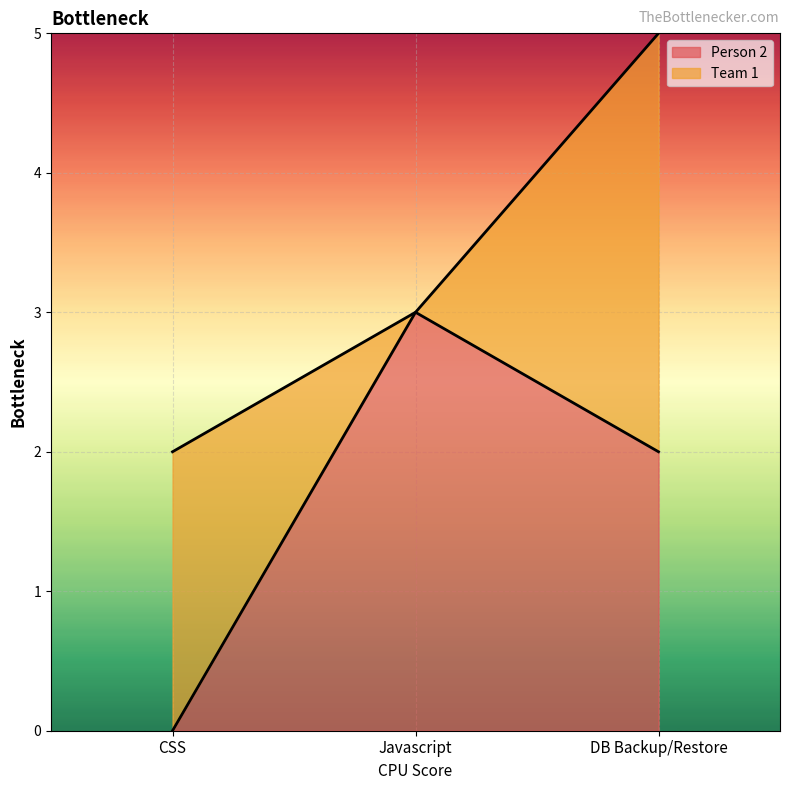

The value at DB Backup/Restore is 4. True or false?

False